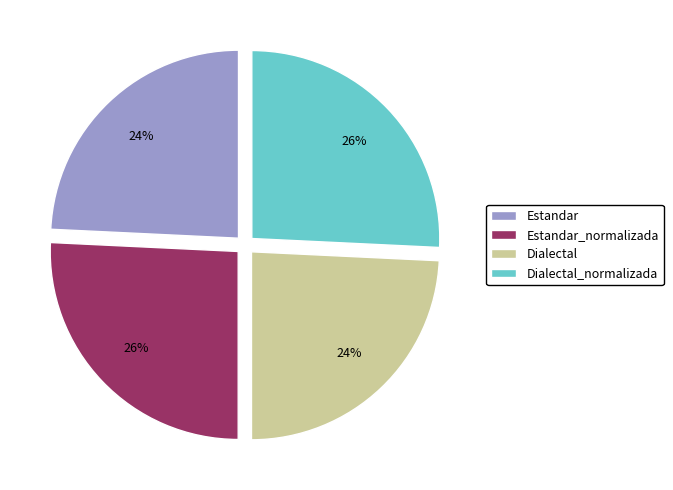

Do Dialectal_normalizada and Estandar_normalizada together represent more than half of the pie?

Yes